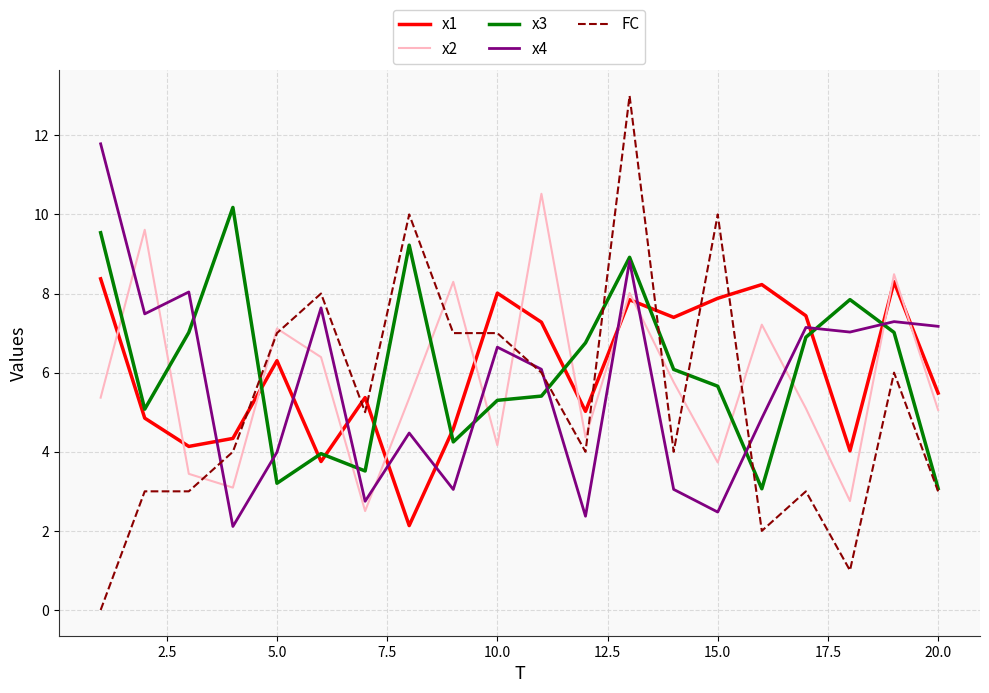

How many lines are shown in the chart?

5